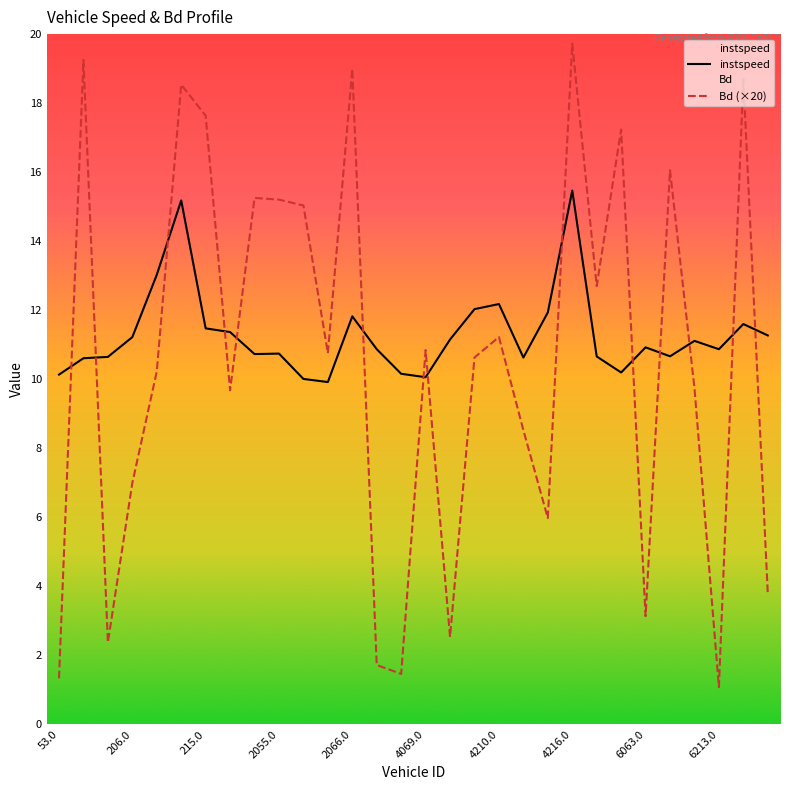

Which series has the largest total across all categories?

instspeed